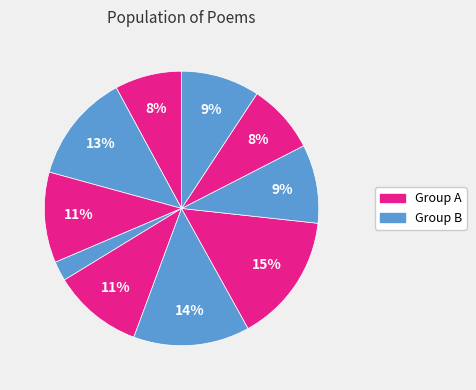

Count the number of slices in the pie.

10